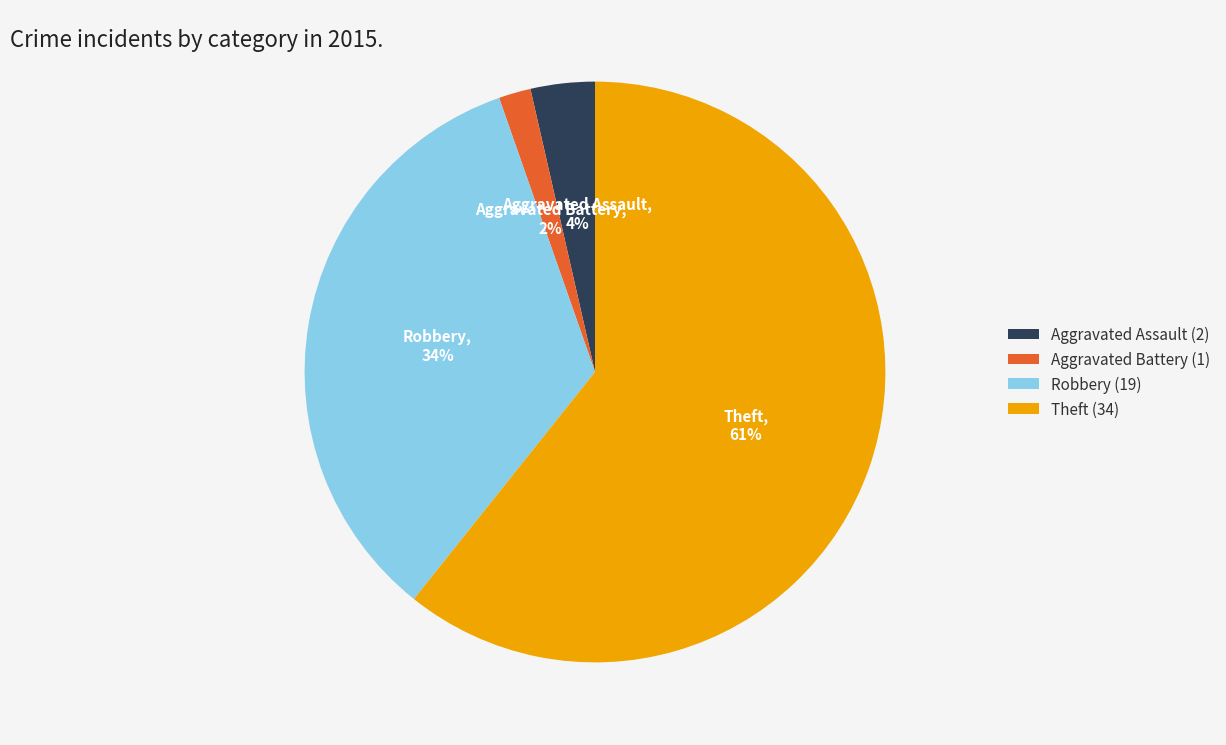

Is there any slice that represents more than half of the pie?

Yes